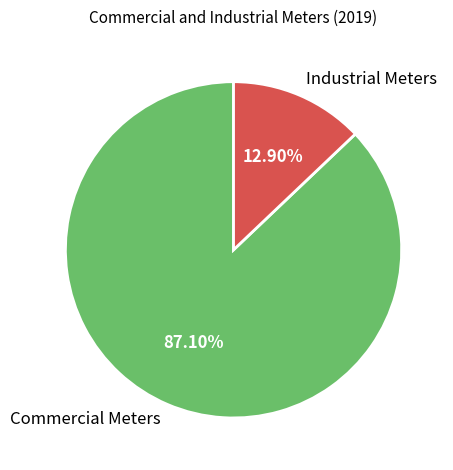

How many slices are in this pie chart?

2